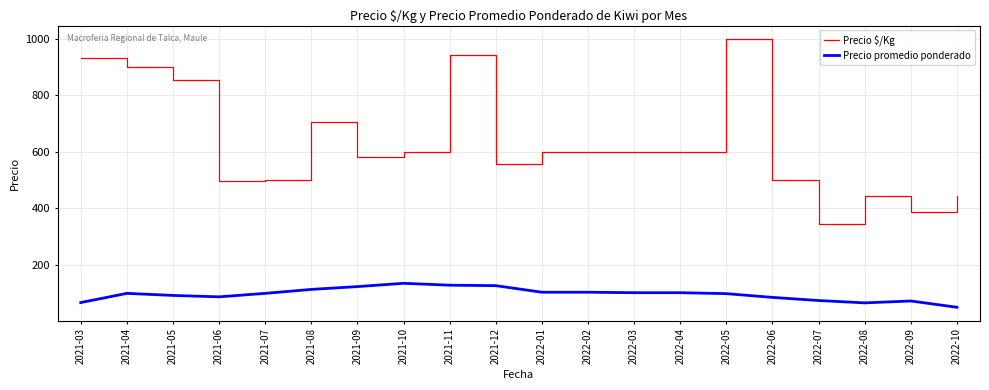

At which label does Precio promedio ponderado reach its minimum?

2022-10